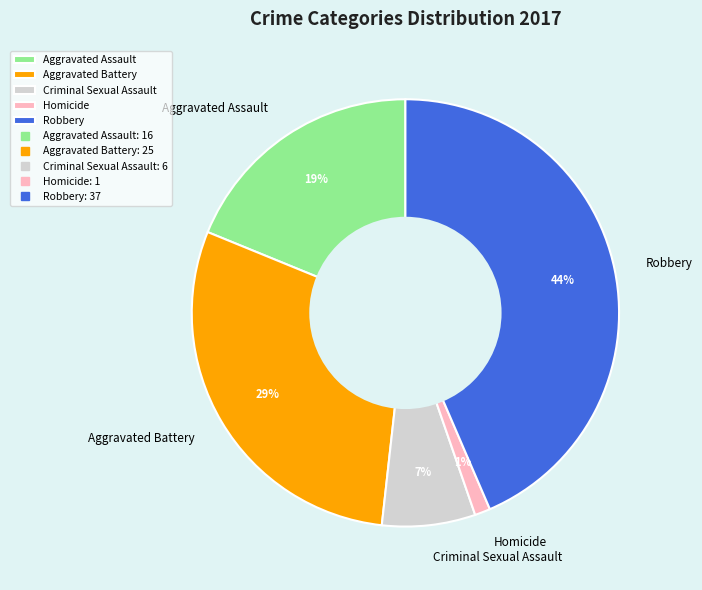

Is it true that Aggravated Assault is 19% of the pie?

True